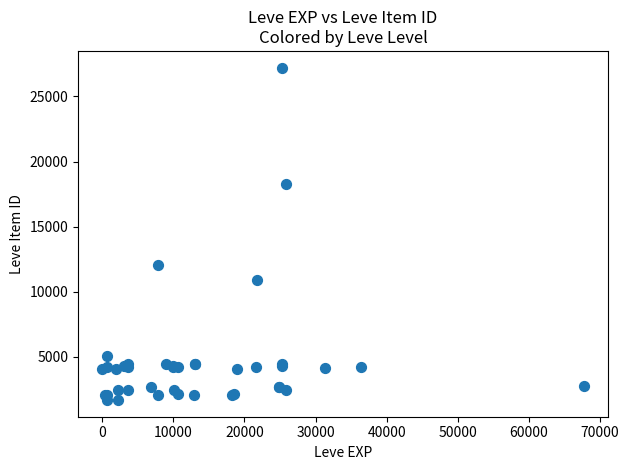

What Y value in the scatter plot is closest to 14448?

12018